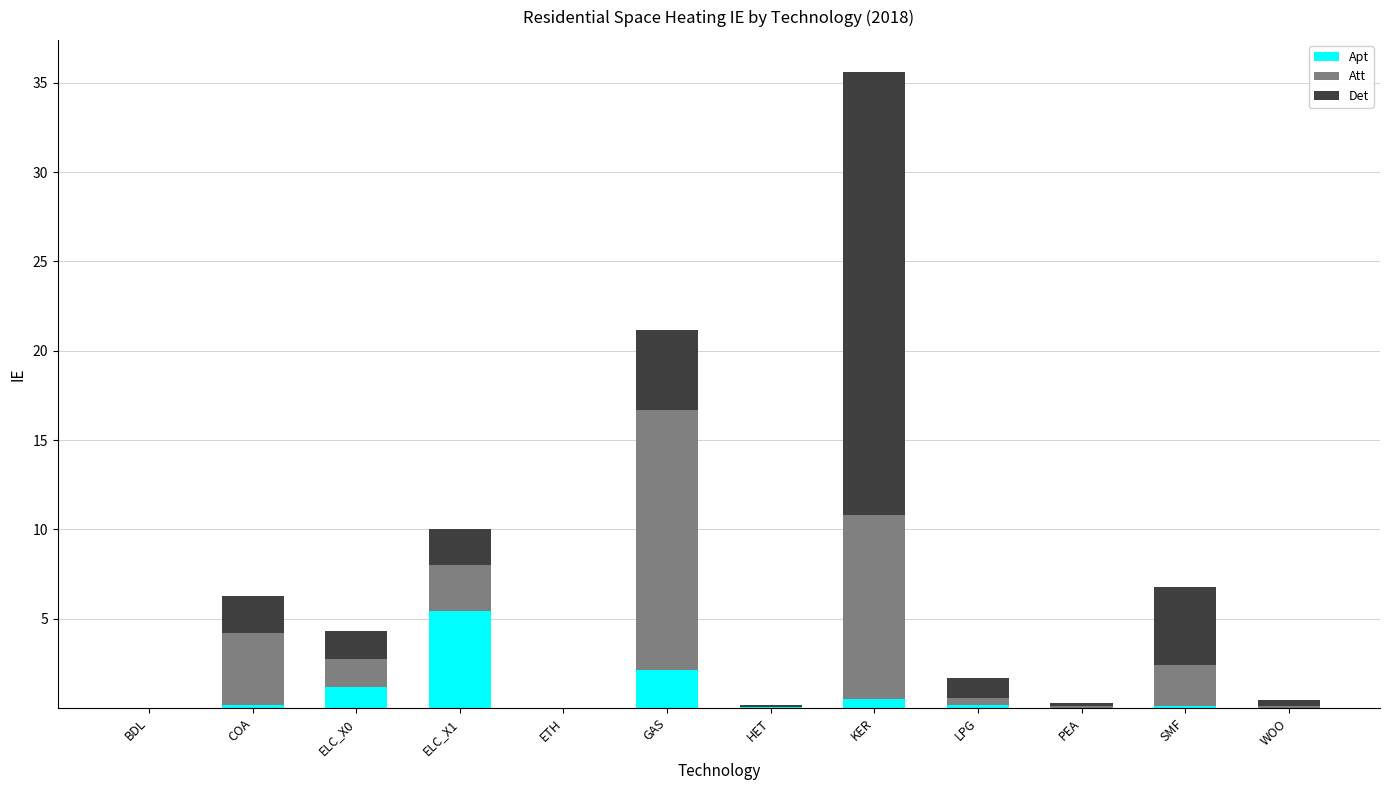

Are the bars horizontal?

No